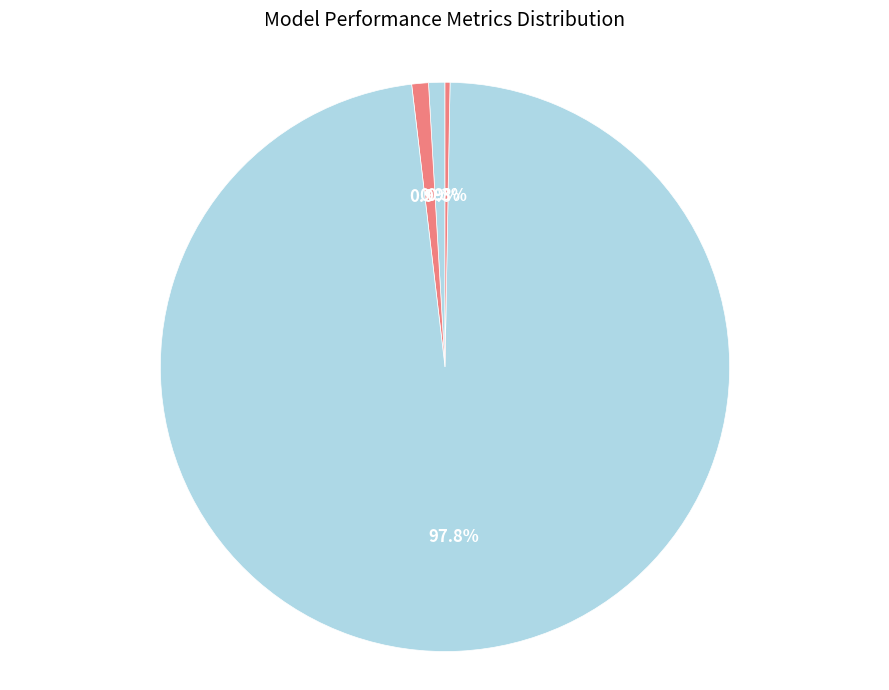

To the nearest percent, what is the difference between the largest and smallest slice percentages?

98%